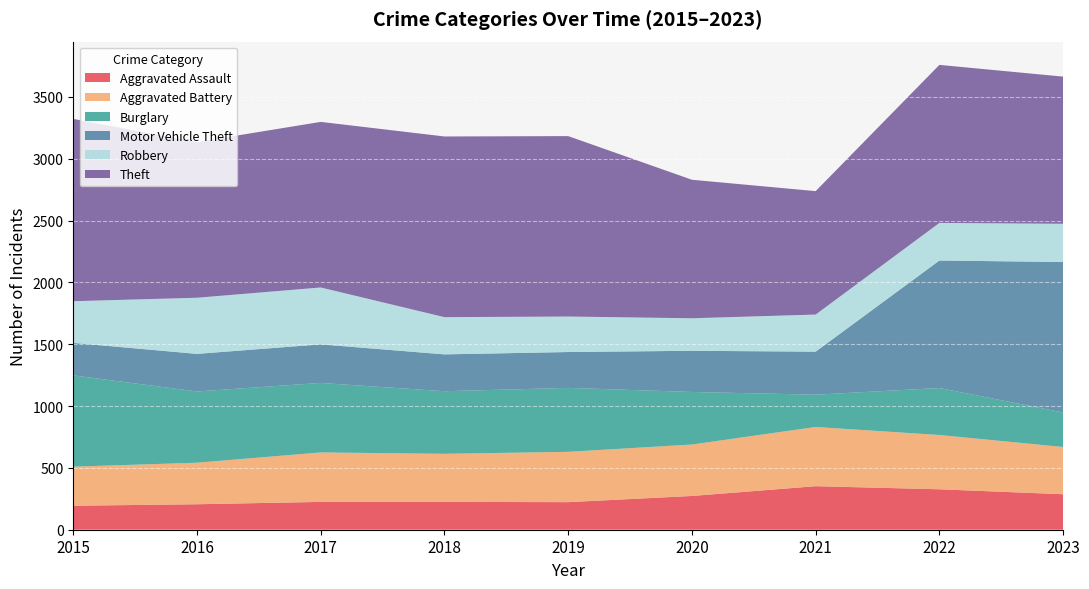

Reading left to right, extract all data points from this chart.

Aggravated Assault: 194	206	225	225	223	273	352	327	287
Aggravated Battery: 316	336	400	389	407	416	479	439	382
Burglary: 738	576	562	506	517	425	261	380	279
Motor Vehicle Theft: 263	304	312	298	290	333	348	1031	1217
Robbery: 337	454	460	301	287	263	300	304	309
Theft: 1474	1259	1339	1461	1459	1120	998	1278	1190